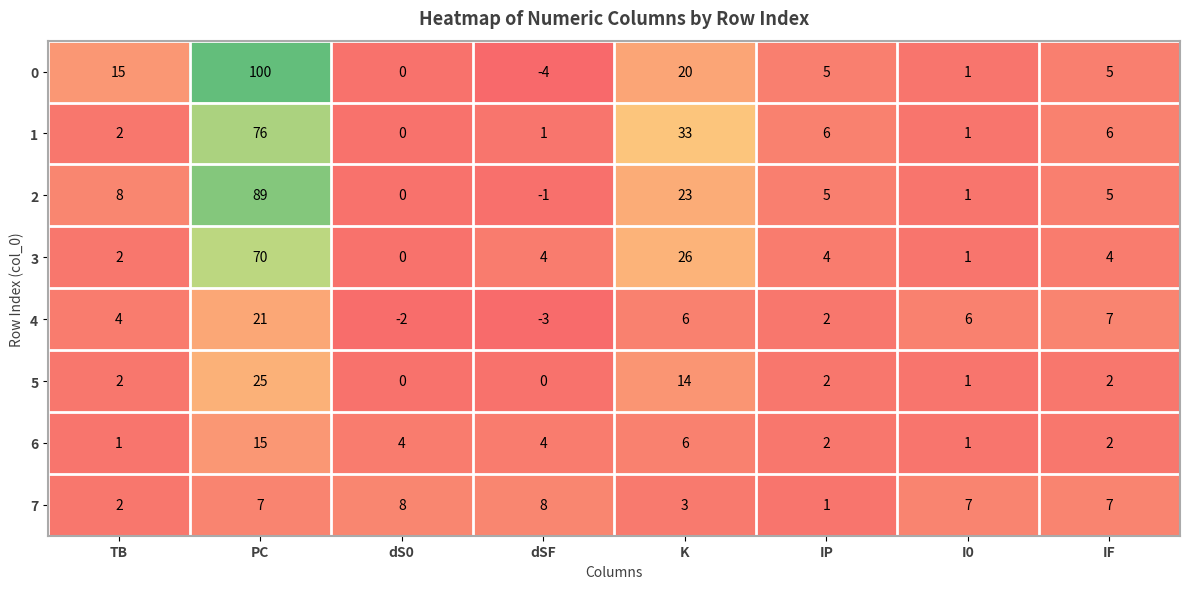

What is the spread (max minus min) of values at IF?

5